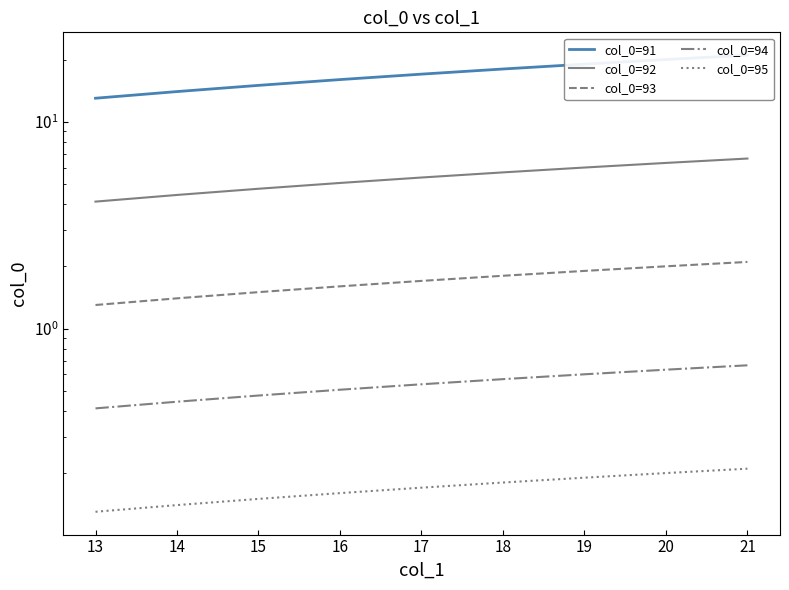

At how many categories does at least one series exceed 18?

3